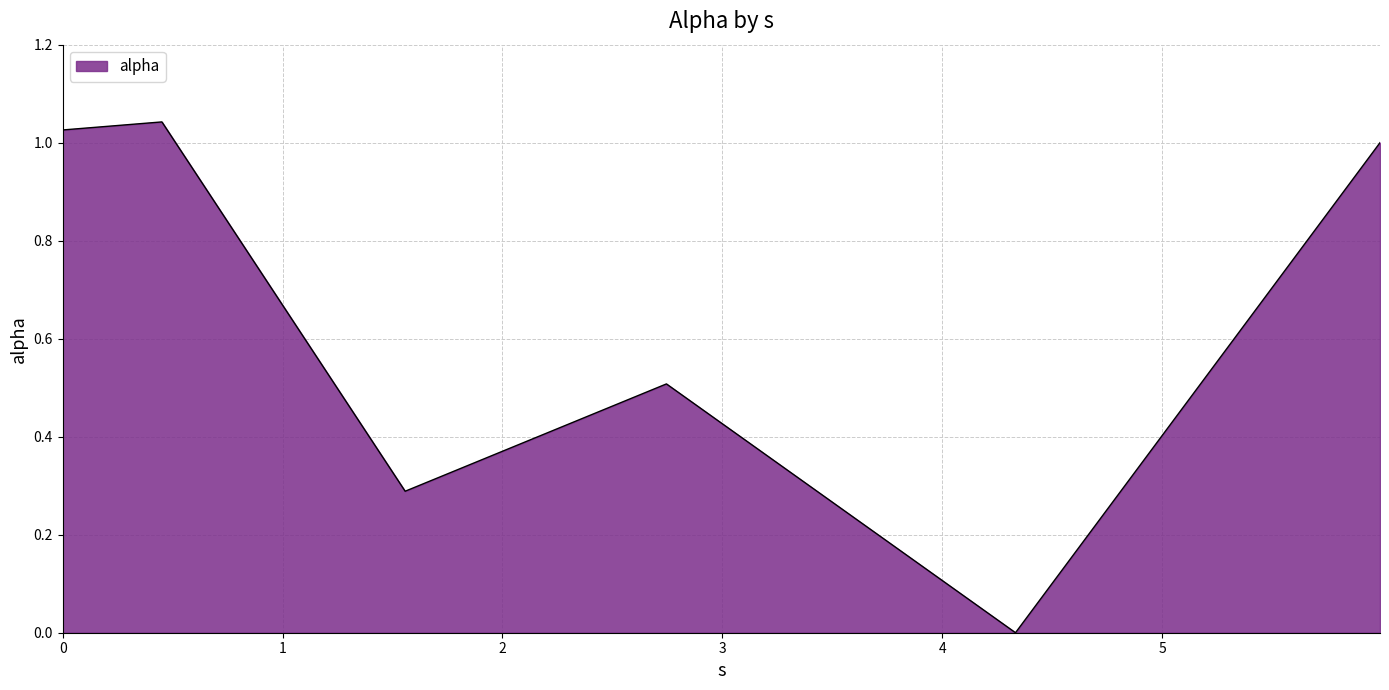

How many distinct data groups are displayed?

1